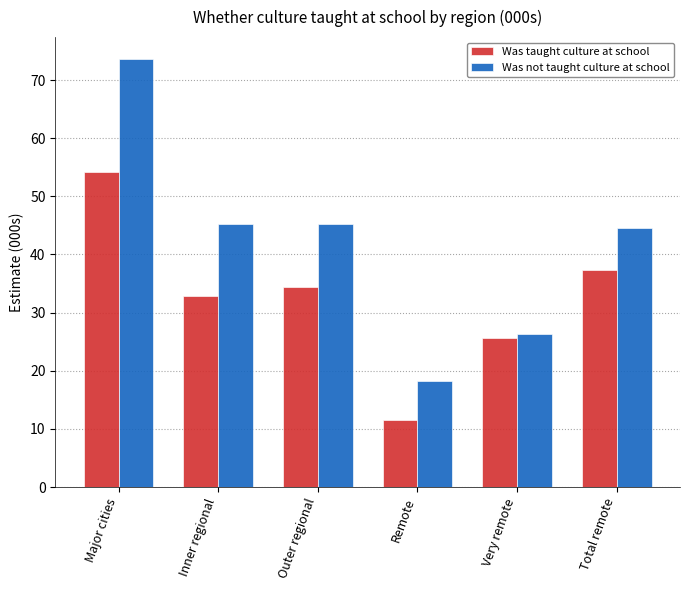

Count the number of categories in the chart.

6